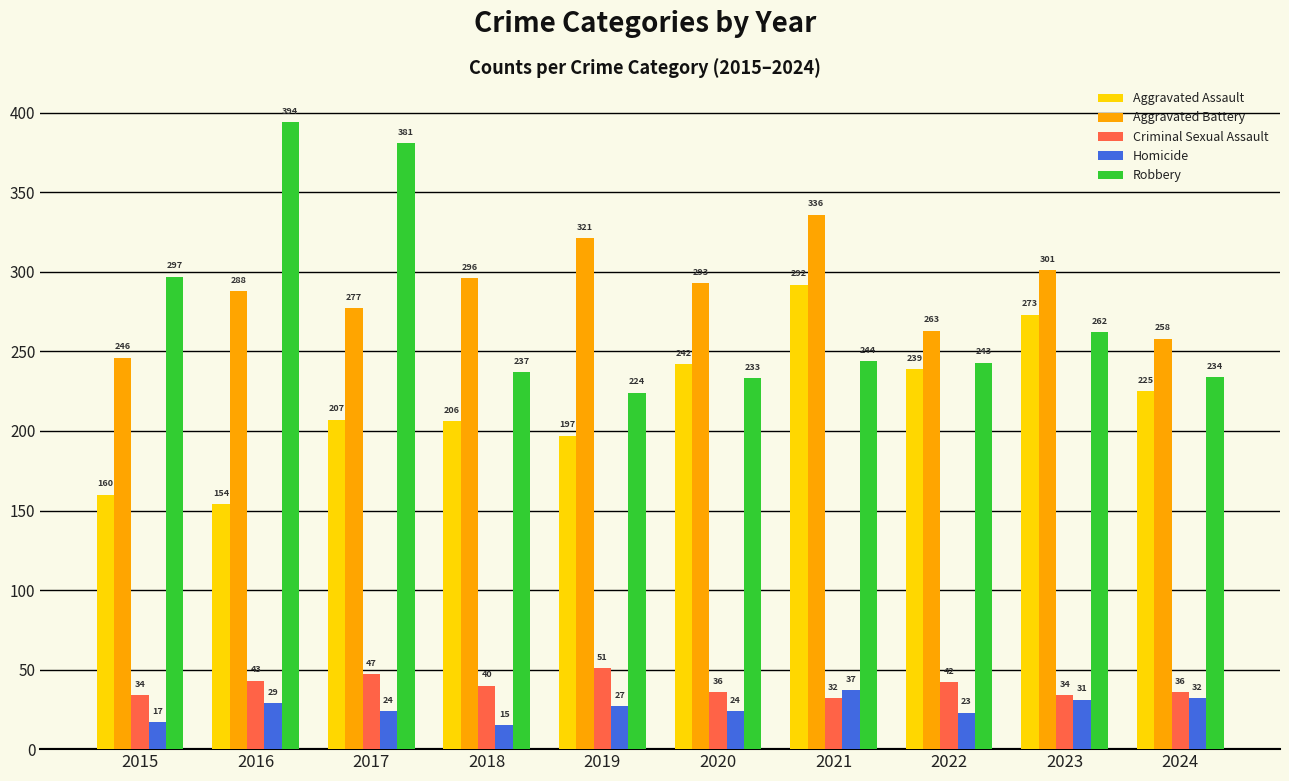

What is the minimum value shown in the chart?

15